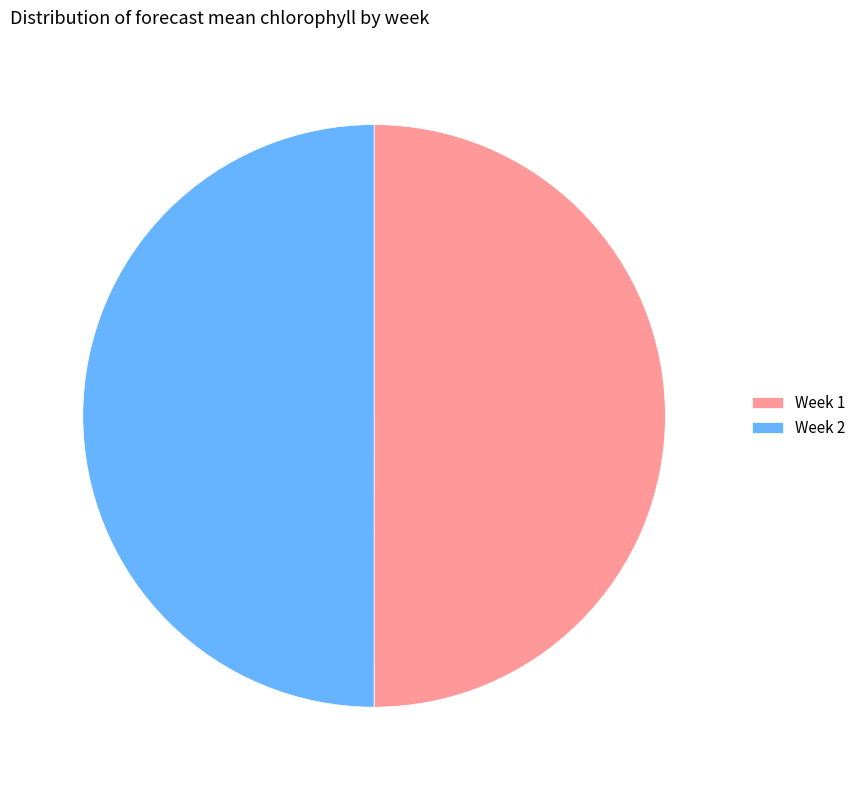

Approximately how many times larger is the value at Week 2 compared to Week 1?

1.0